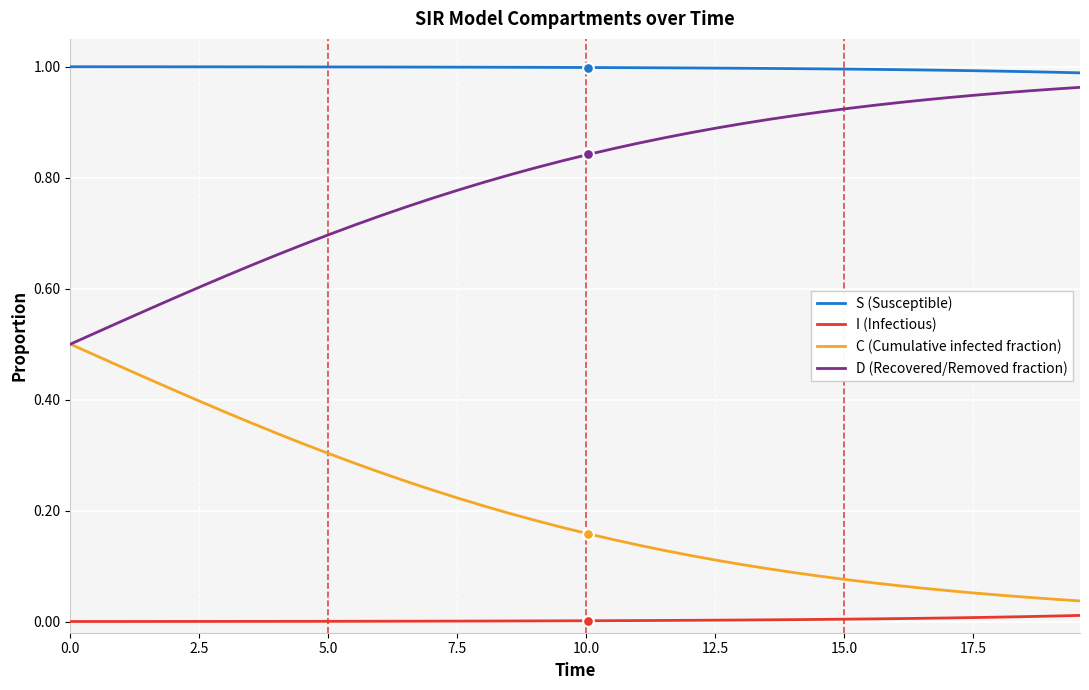

Rank the series by their average value, from highest to lowest.

S (Susceptible), D (Recovered/Removed fraction), C (Cumulative infected fraction), I (Infectious)